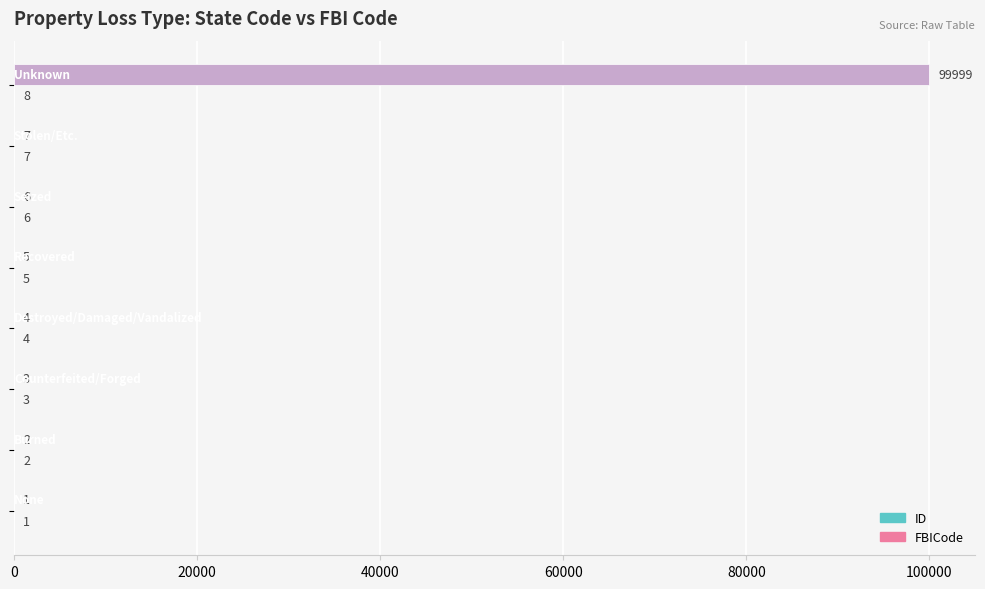

What is the greatest value displayed?

99999